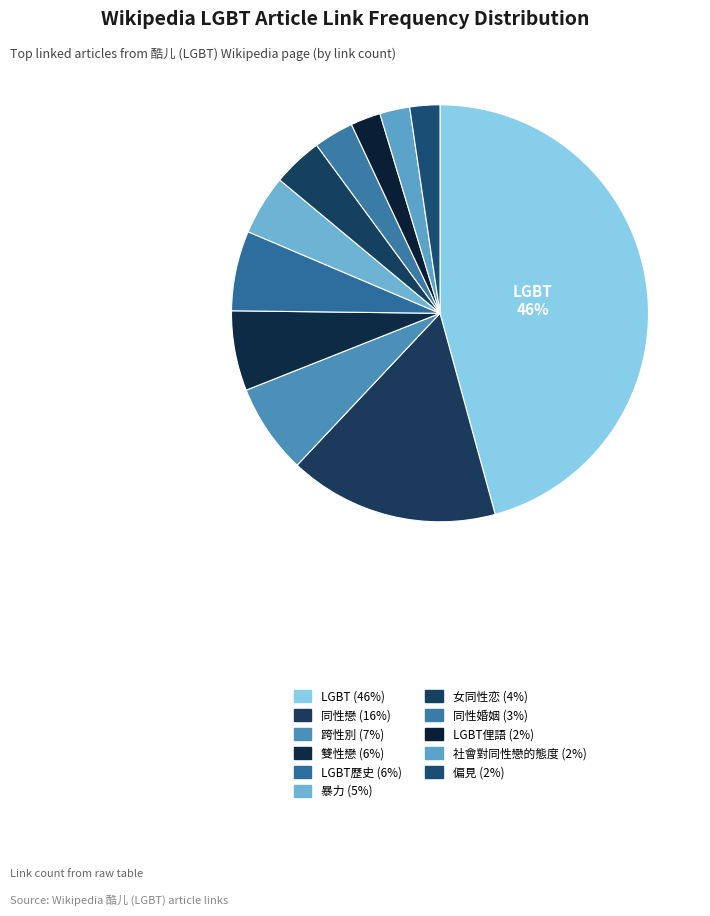

Which category has the biggest portion of the pie?

LGBT